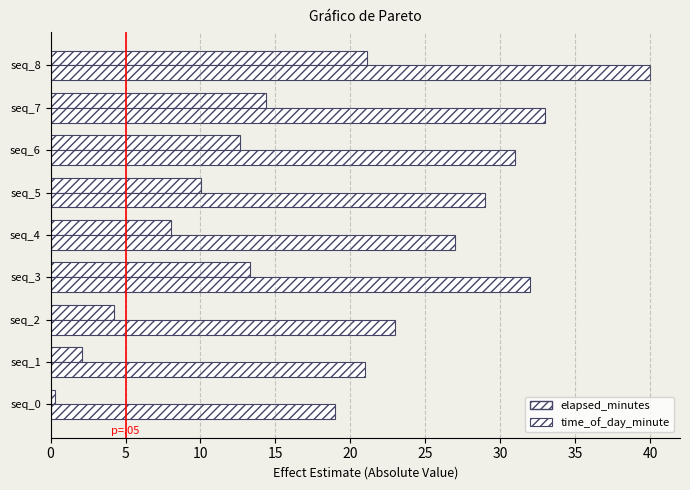

How many series are shown in this chart?

2